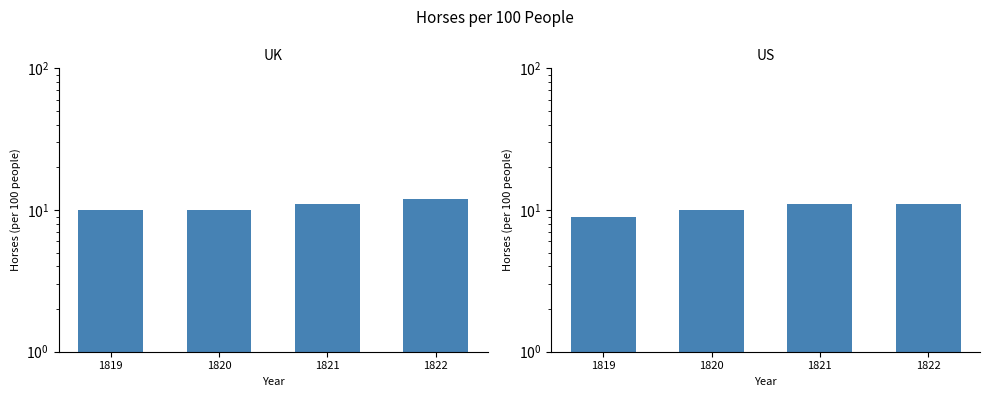

Reading left to right, list all the values displayed in this chart.

UK: 10	10	11	12
US: 9	10	11	11